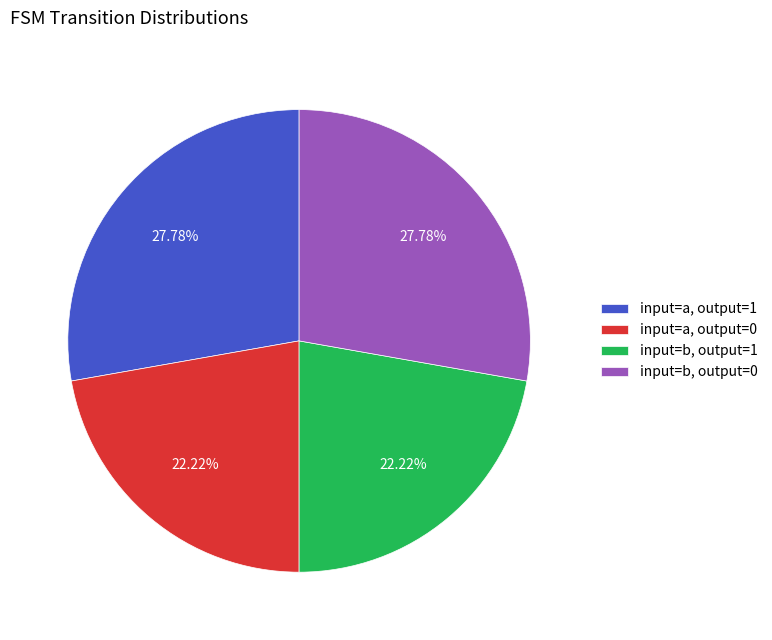

Does any single category account for the majority?

No